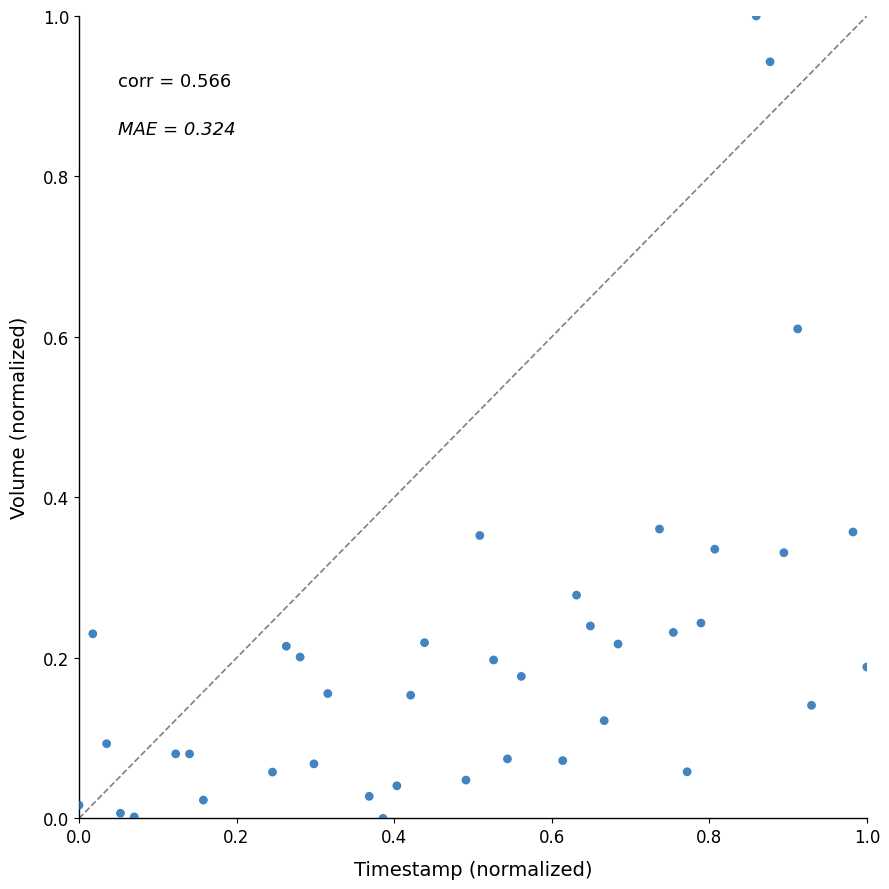

What is the range of X values (max minus min)?

1.0